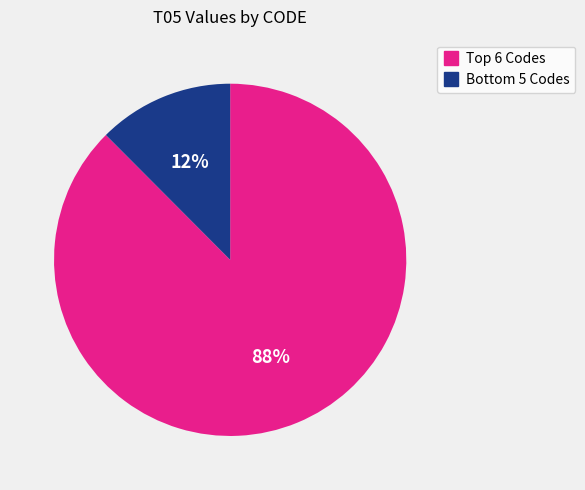

How many segments does this pie chart have?

2